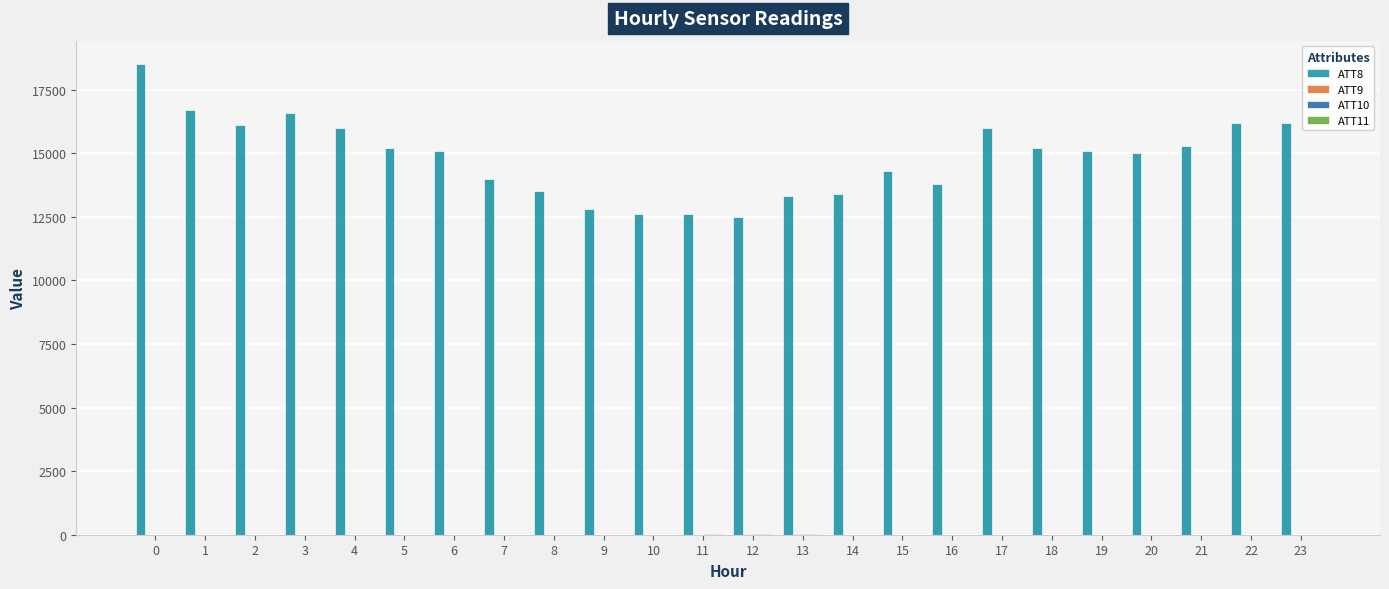

What is the maximum value shown in the chart?

18500.0